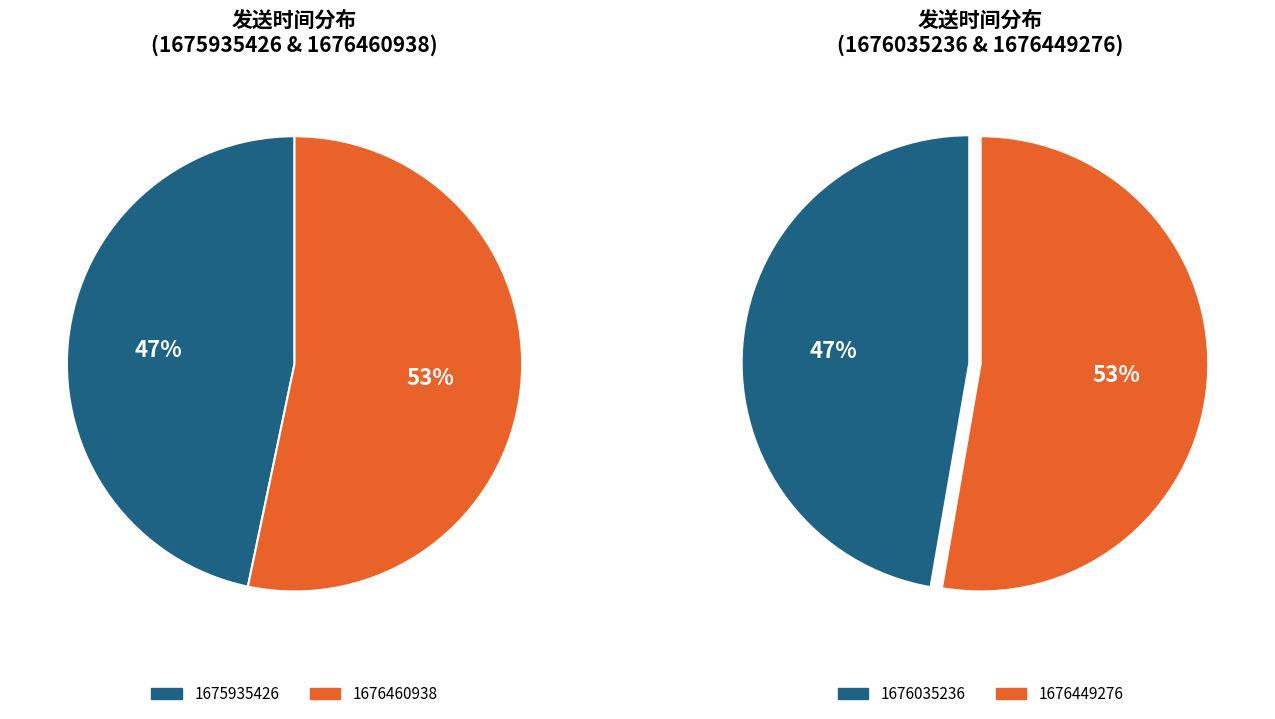

Do 1676035236 and 1676460938 together represent more than half of the pie?

No